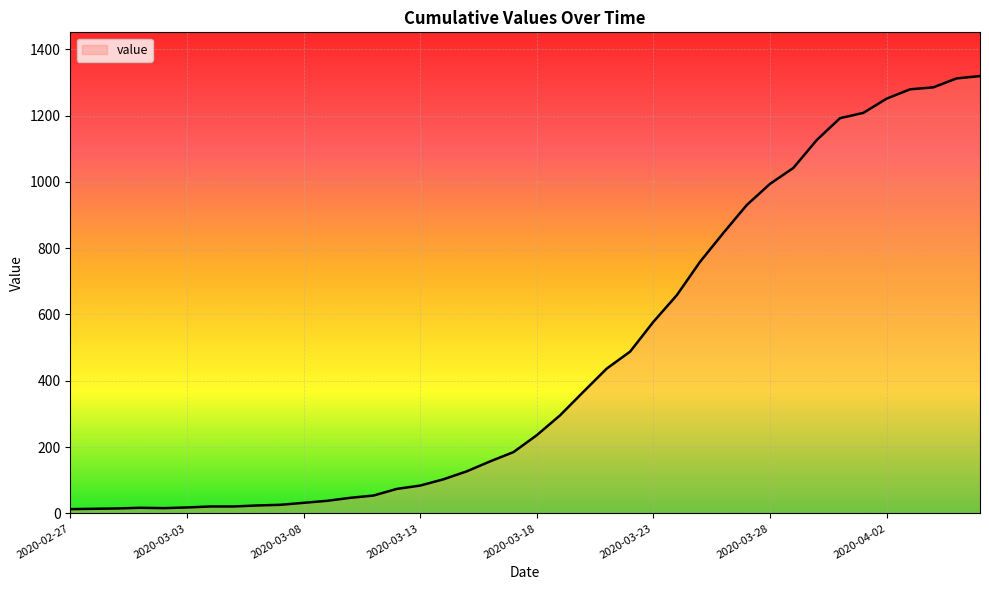

What is the greatest value displayed?

1319